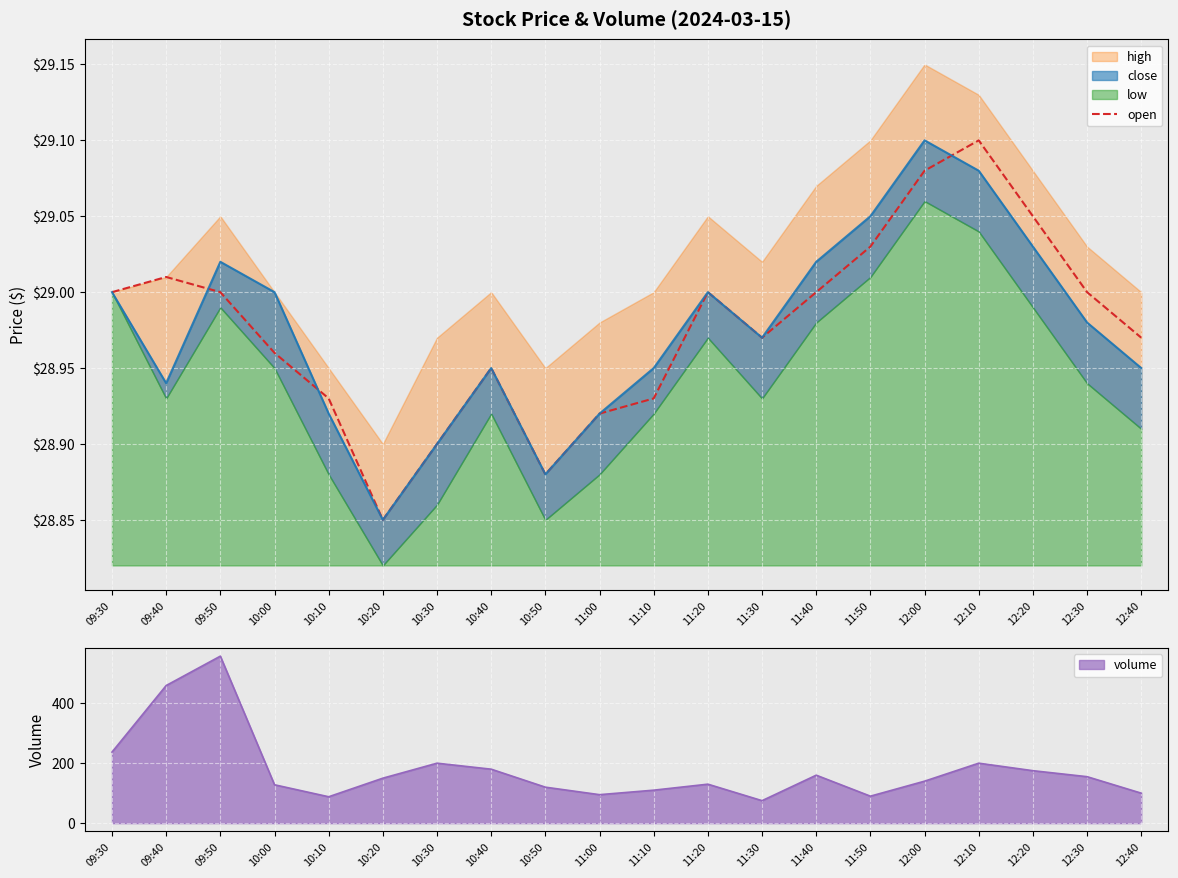

The open series shows 47.4 at 12:10. True or false?

False